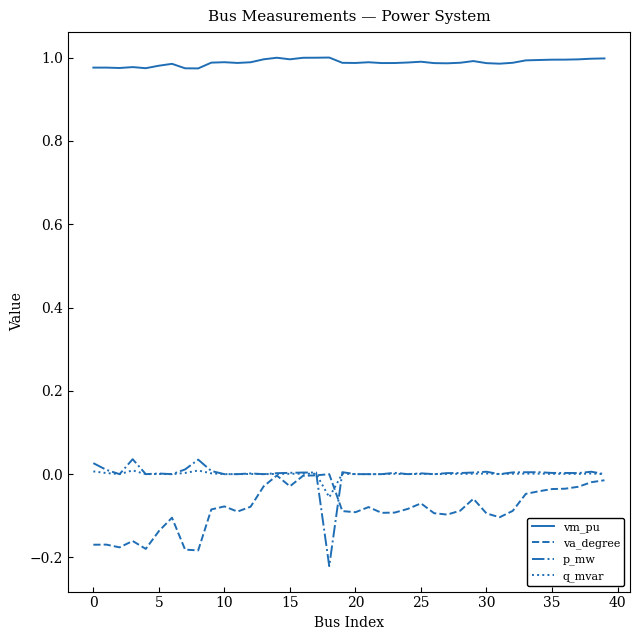

Which series has the largest total across all categories?

vm_pu